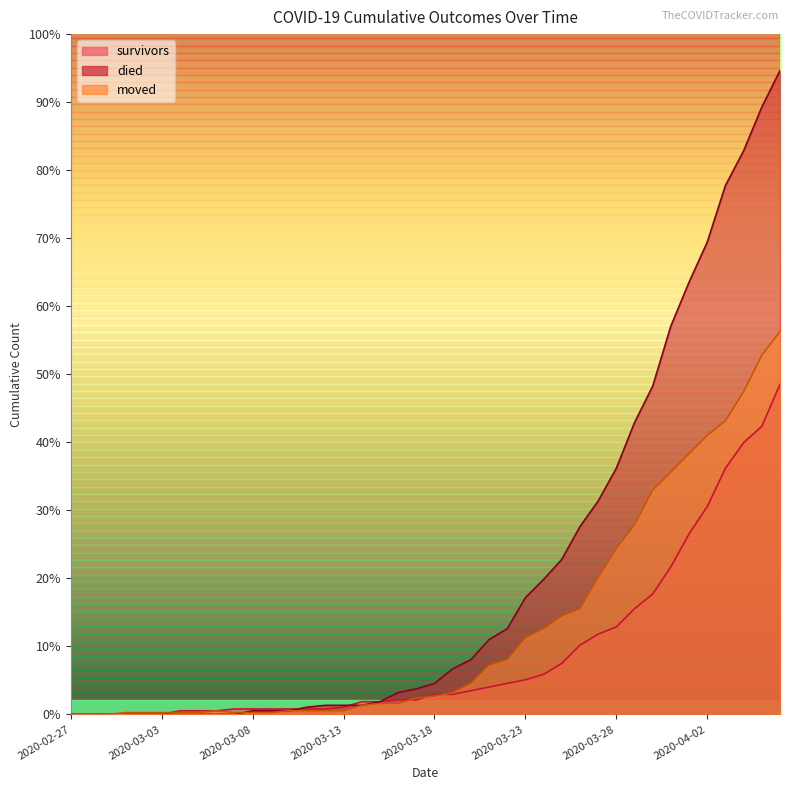

Which series has the largest total across all categories?

died